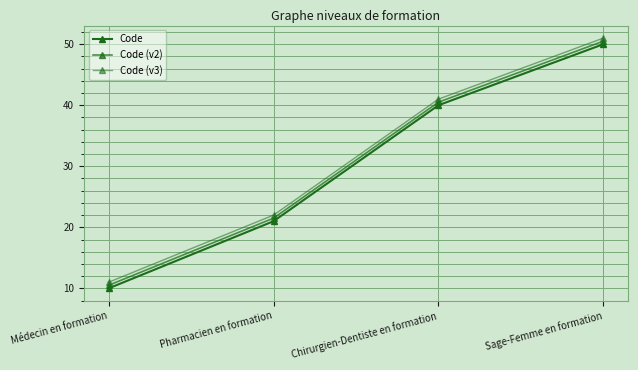

Which has a higher value, Sage-Femme en formation or Médecin en formation?

Sage-Femme en formation